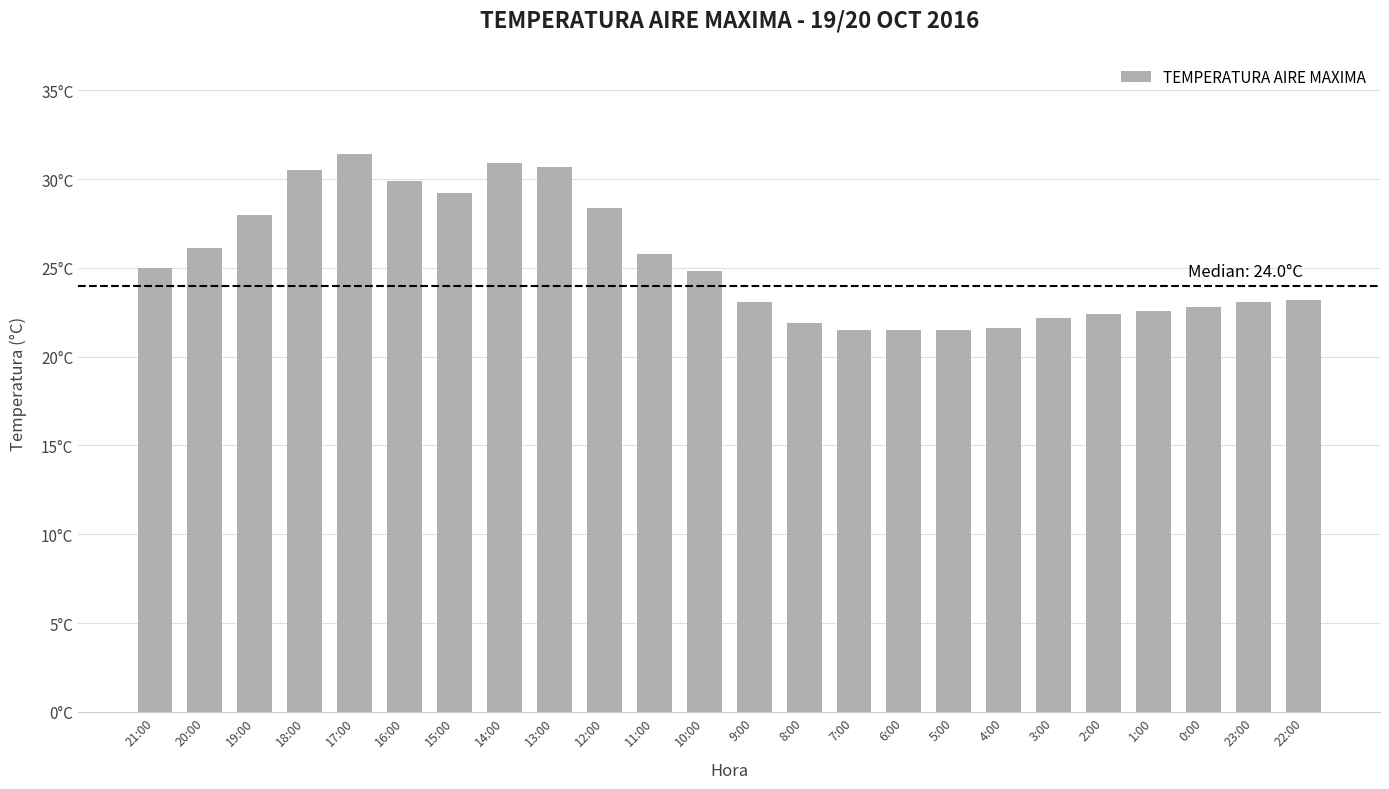

At which category does the chart reach its minimum across all series?

7:00